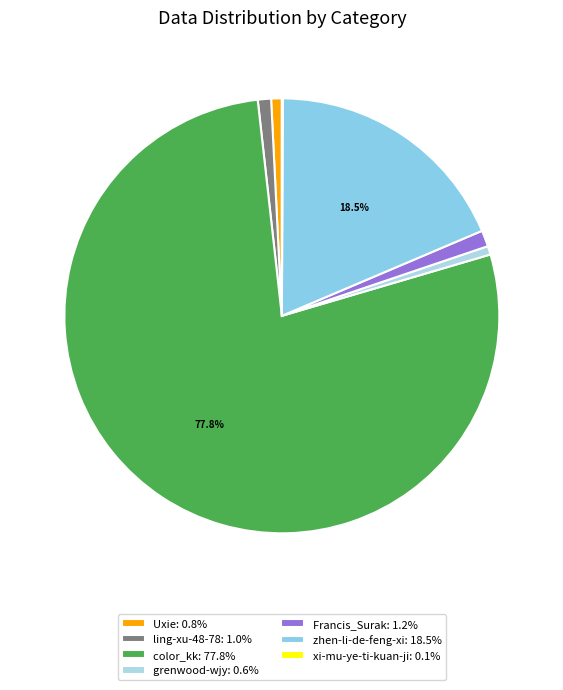

What percentage is the Francis_Surak slice, to the nearest percent?

1%